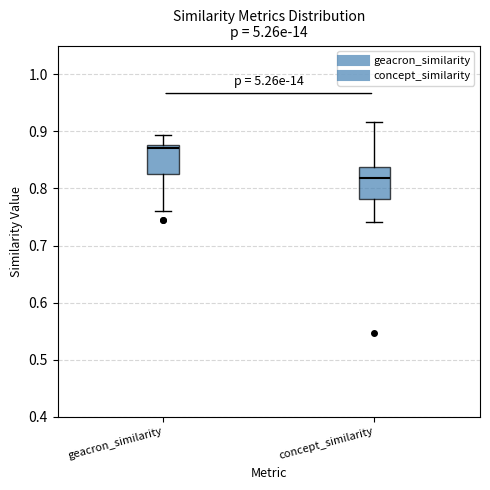

Reading left to right, read every box against the y-axis: the position of its median line, the range the box covers, and the ends of its whiskers. The values are not printed on the chart, so give them approximately, as read against the axis.

geacron_similarity: median 0.87, box 0.82 to 0.88, whiskers 0.76 to 0.89
concept_similarity: median 0.82, box 0.78 to 0.84, whiskers 0.74 to 0.92